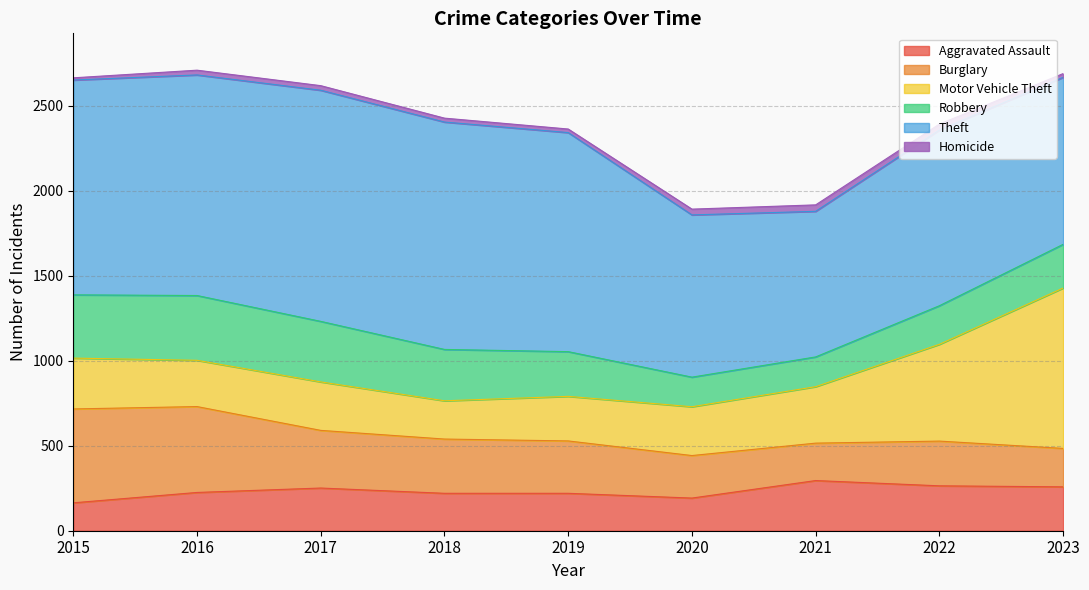

Where is the first local minimum for Aggravated Assault?

2020